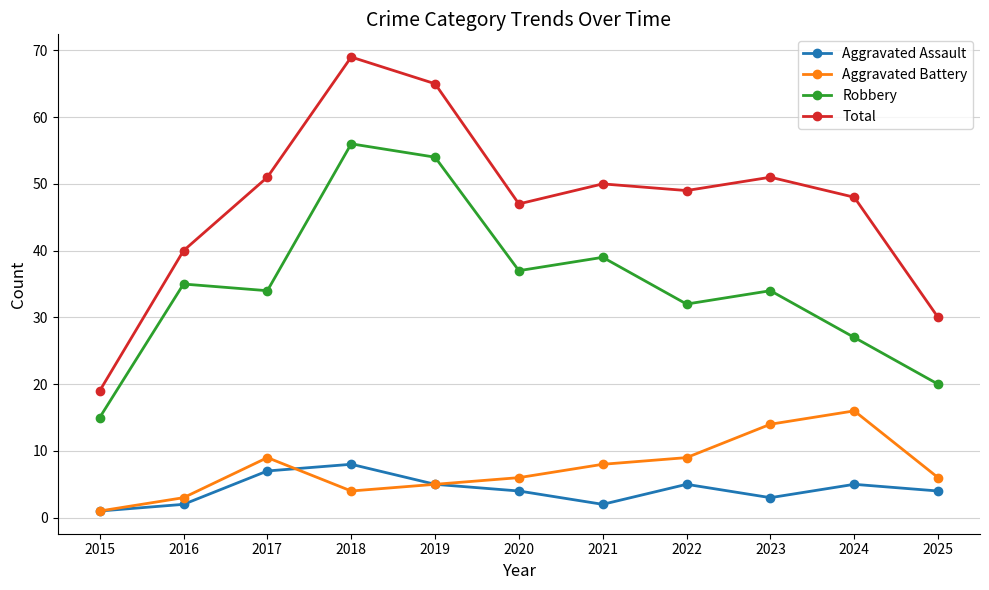

How many Aggravated Assault values are between 2 and 5?

8